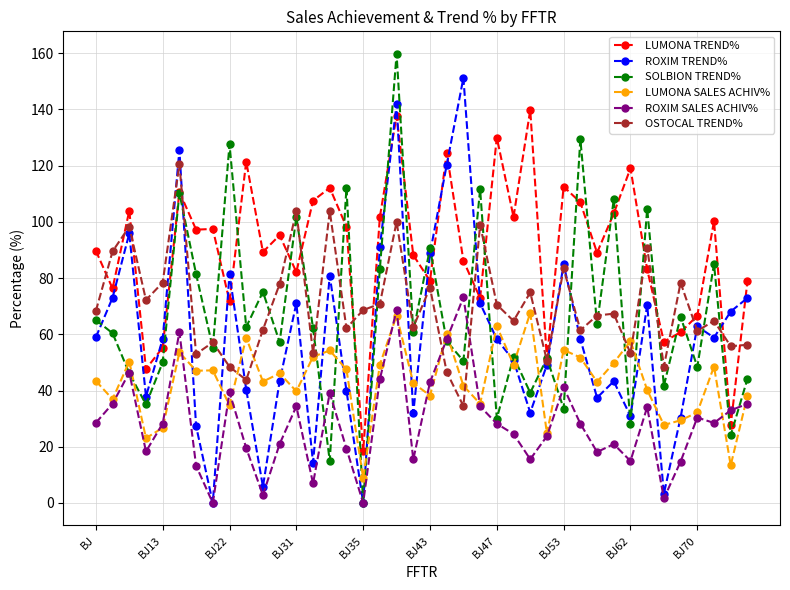

What is the value of the LUMONA SALES ACHIV% point at the 18th from the left?

49.2